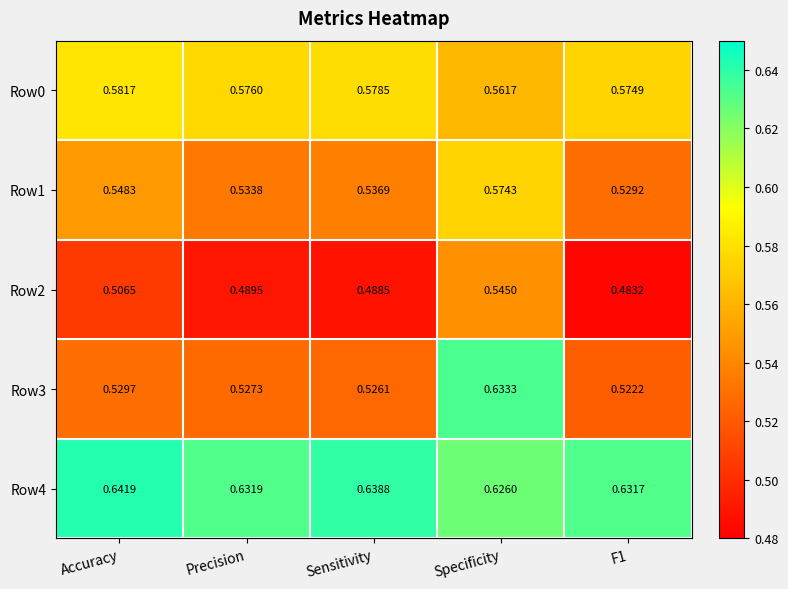

Where is Row0 nearest to the value 0?

Specificity